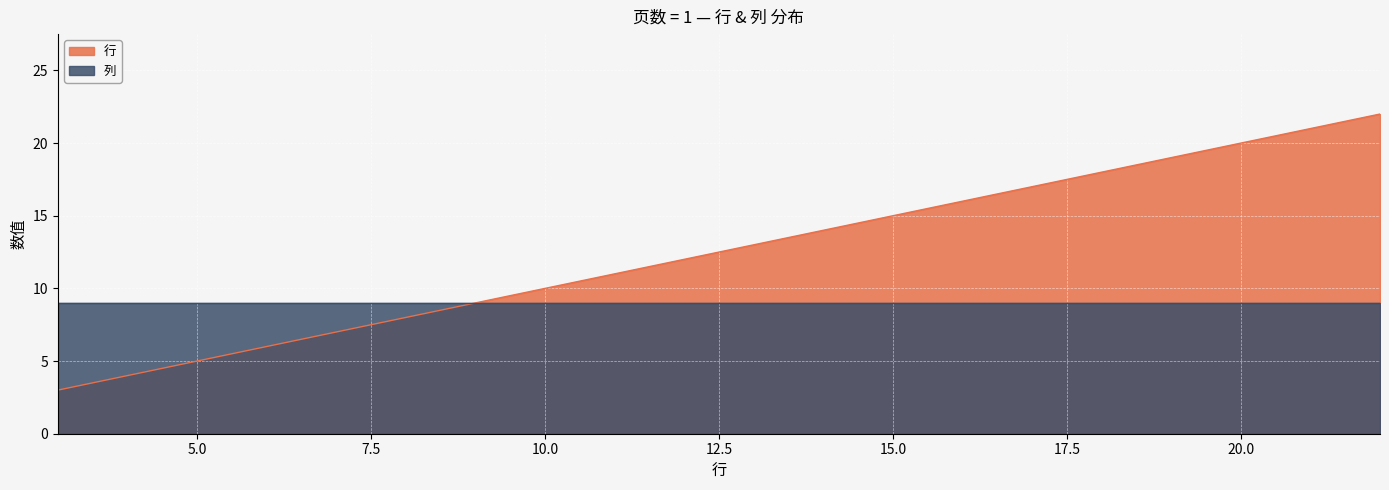

Which series has the widest spread of values?

行